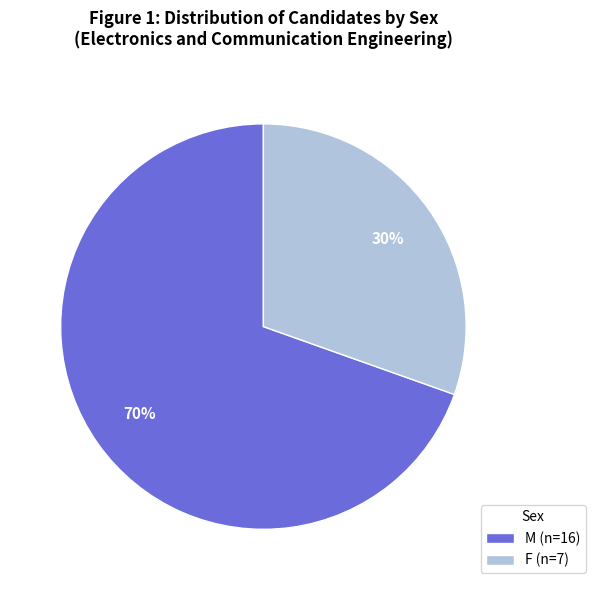

Which category accounts for the majority?

M